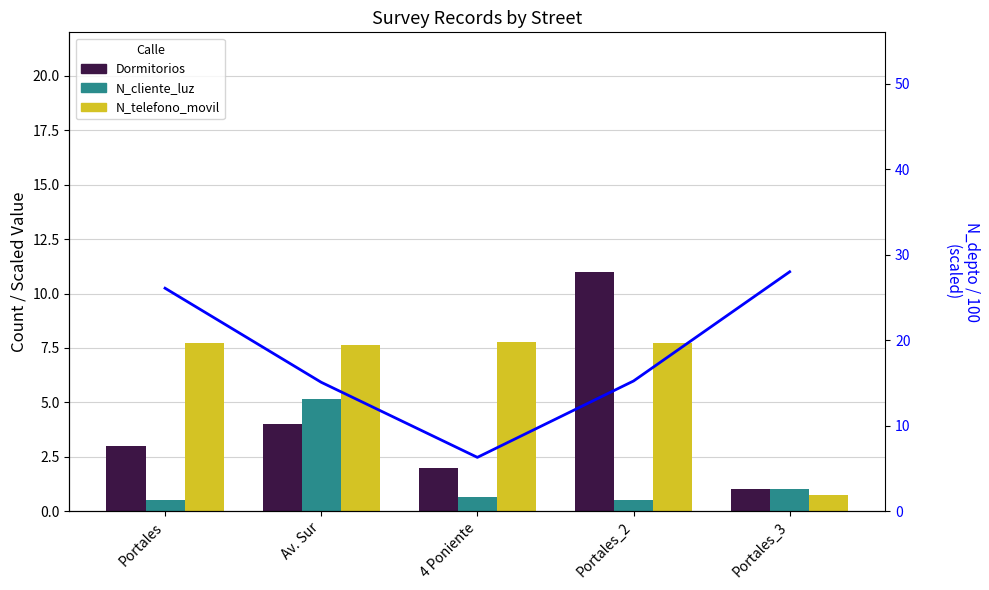

Which series has the largest total across all categories?

N_depto (scaled)